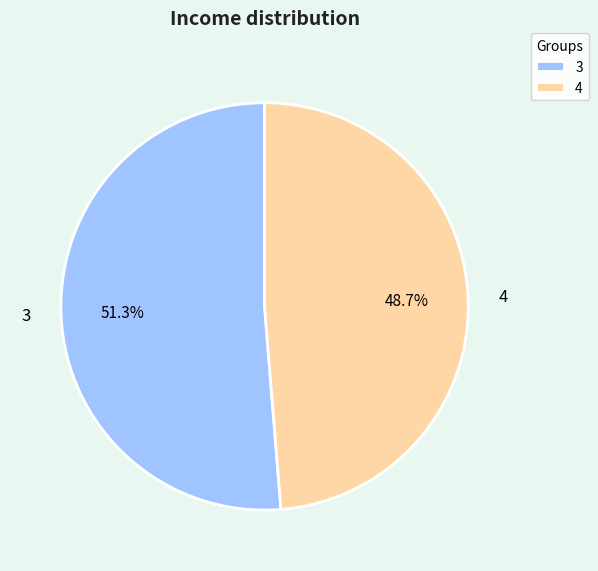

Which slice is the smallest?

4